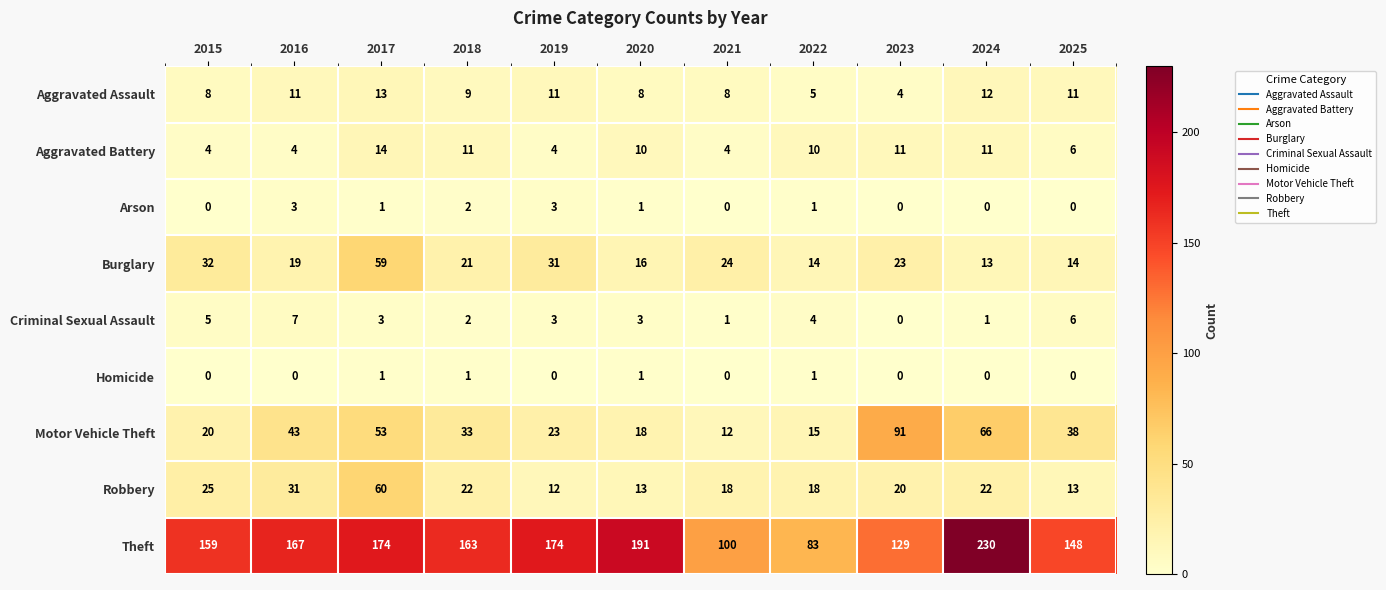

Read the Aggravated Assault value at 2015.

8